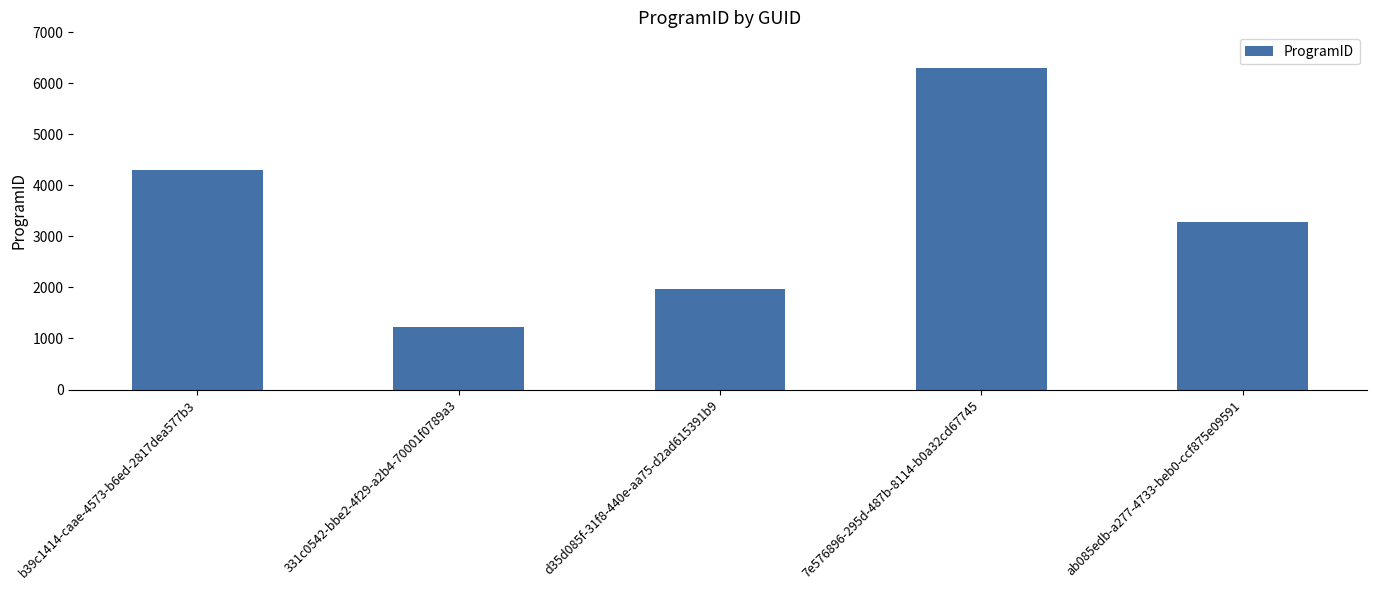

Which category has the lowest value across all series?

331c0542-bbe2-4f29-a2b4-70001f0789a3